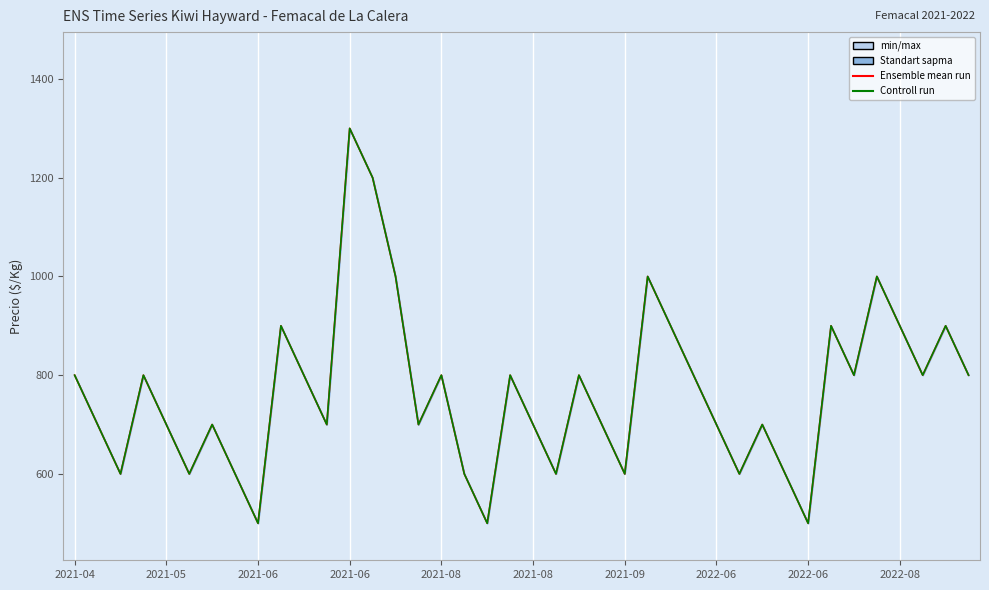

What is the value of the Controll run point at the 14th from the left?

1200